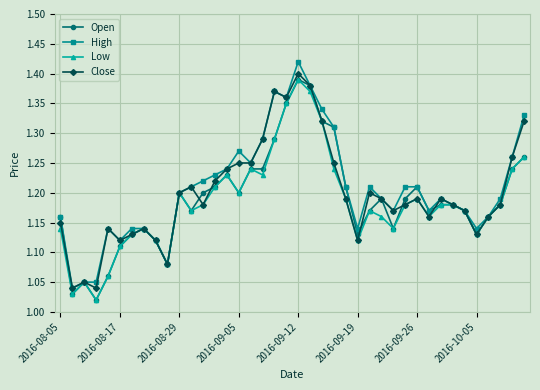

True or false: Close has more than 1 interior local peaks.

True